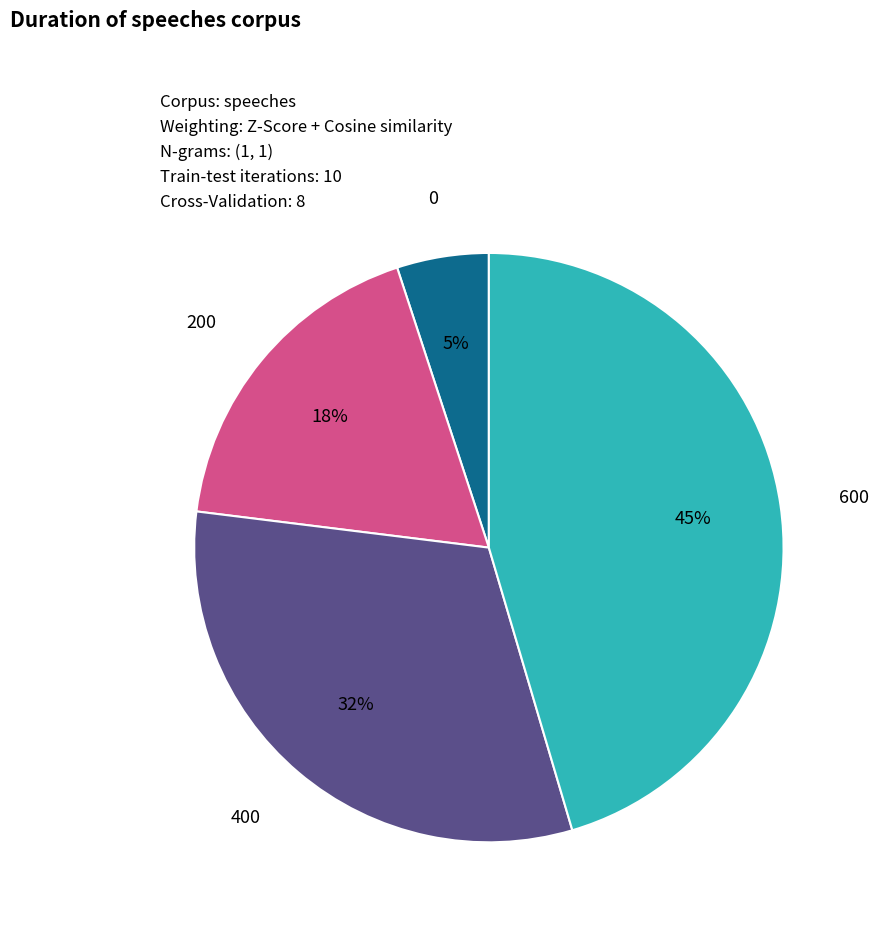

True or false: 200 accounts for 27% of the total.

False